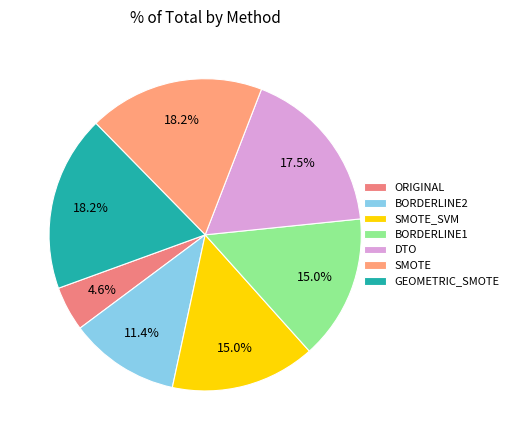

Rank the categories by value from highest to lowest.

SMOTE, GEOMETRIC_SMOTE, DTO, SMOTE_SVM, BORDERLINE1, BORDERLINE2, ORIGINAL